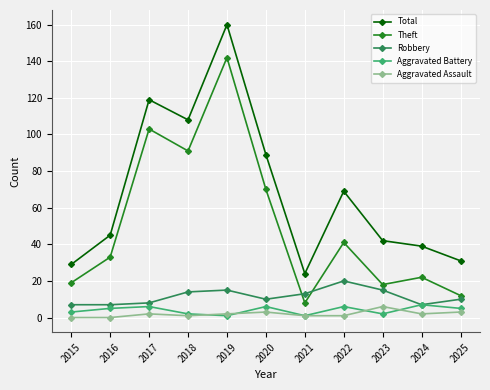

Is it true that Theft equals 33 at 2016?

True